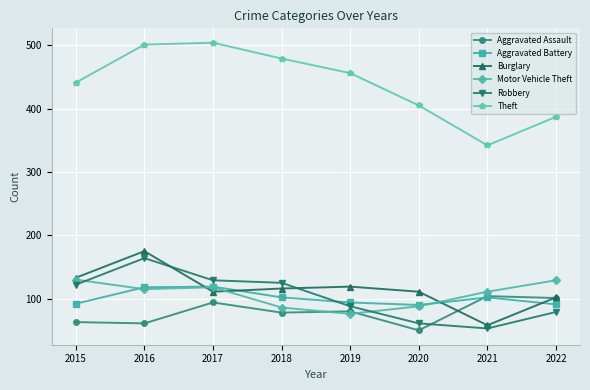

Is it true that Aggravated Assault equals 63 at 2015?

True